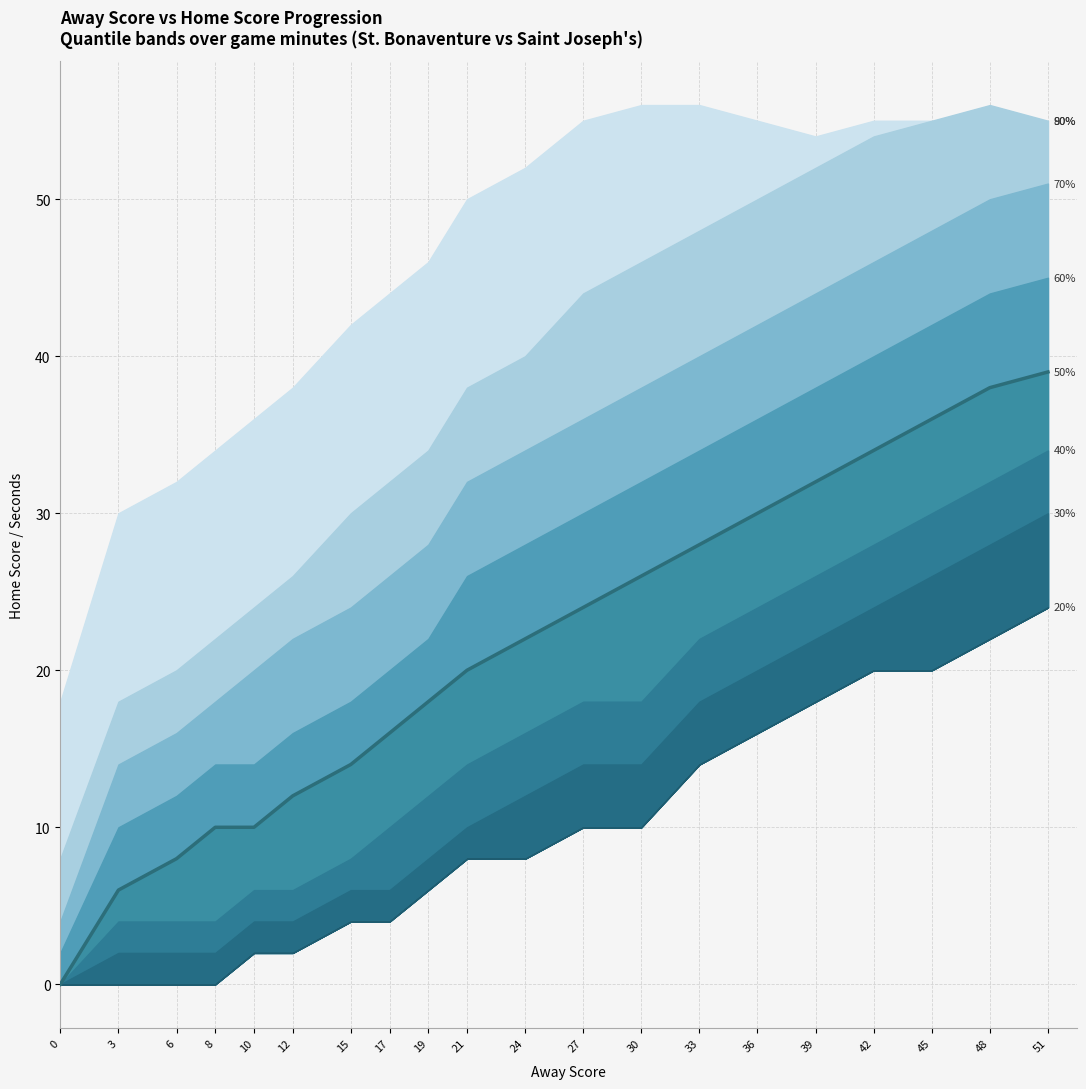

Reading left to right, transcribe all the data shown in this chart.

0	6	8	10	10	12	14	16	18	20	22	24	26	28	30	32	34	36	38	39